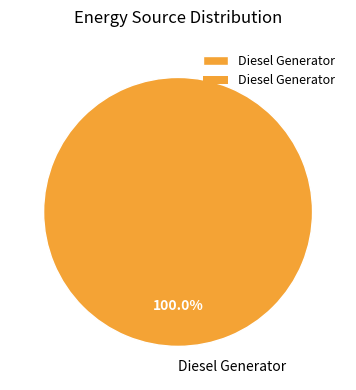

Count the number of slices in the pie.

1